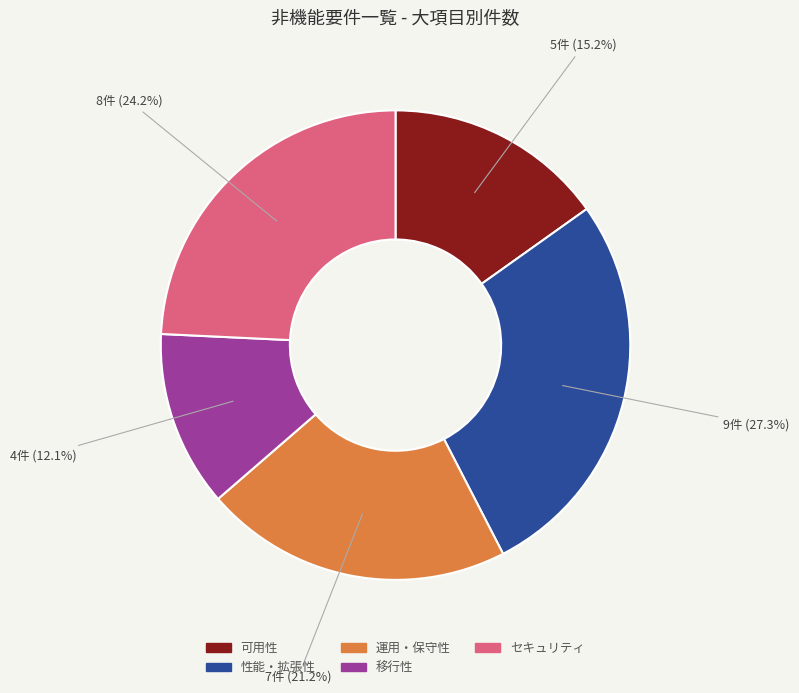

Approximately how many times larger is the value at 運用・保守性 compared to セキュリティ?

0.9